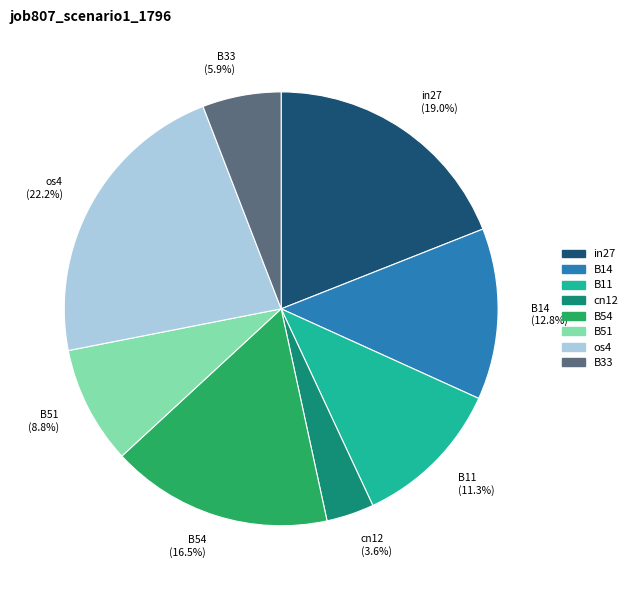

How many segments does this pie chart have?

8